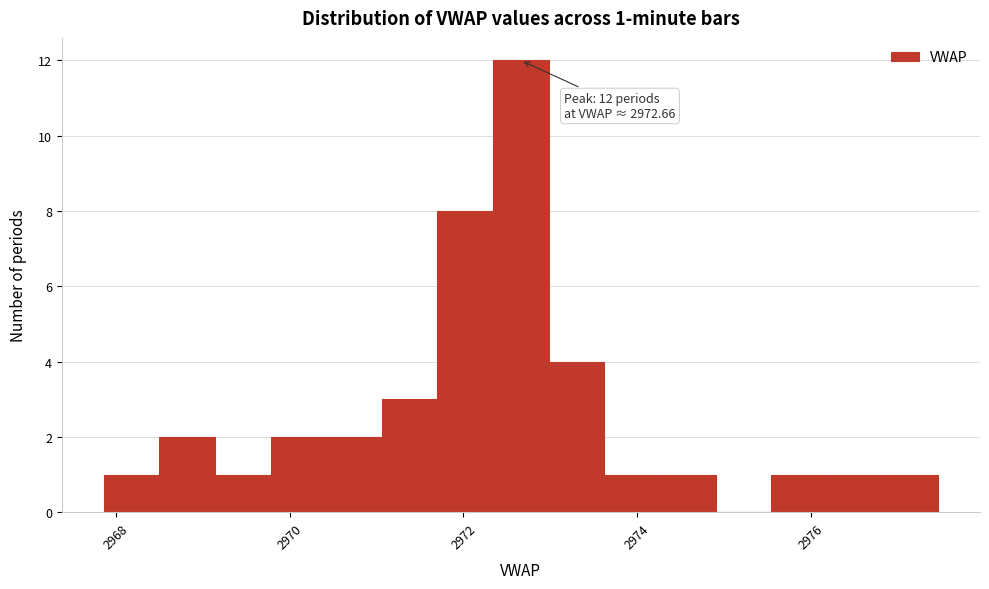

Read against the x-axis, roughly where is the centre of the tallest bar?

2972.6